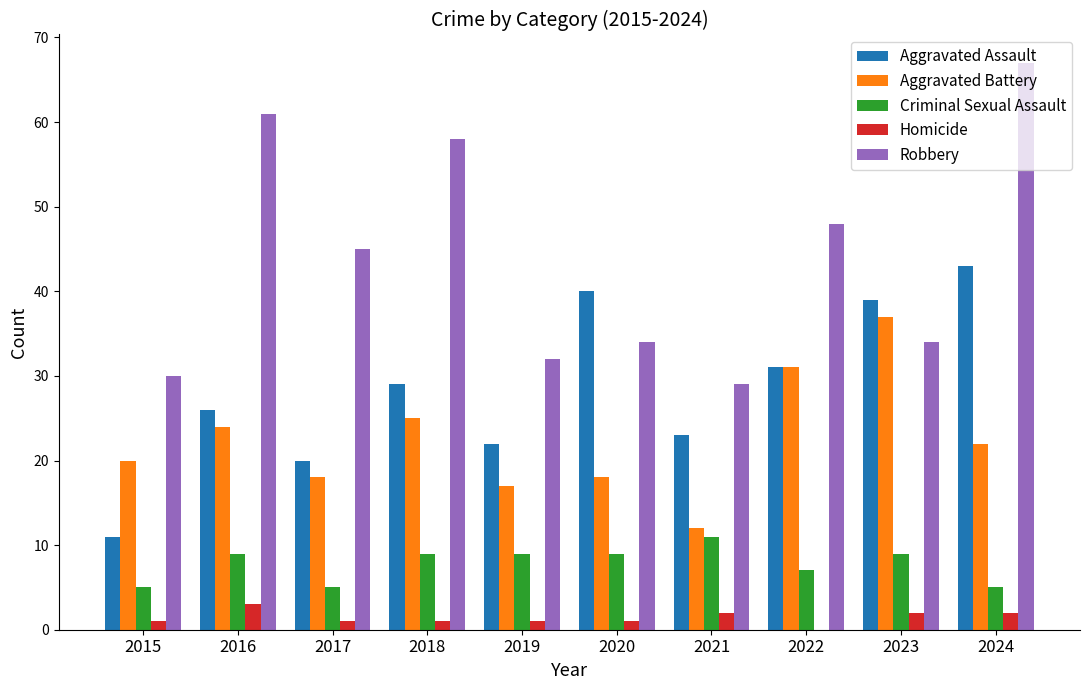

True or false: Homicide has a value of 1 at 2015.

True